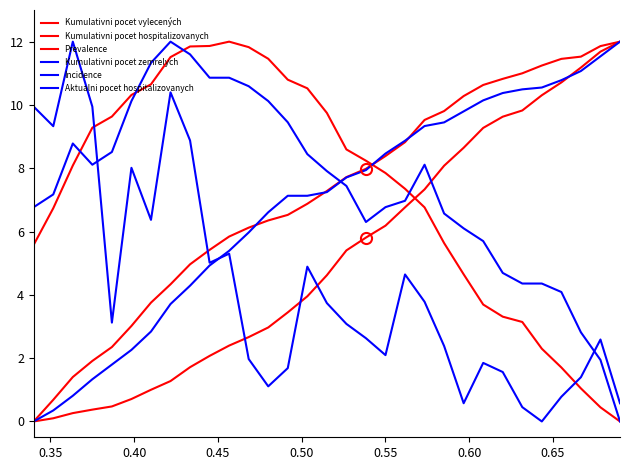

Does the chart display data point markers on the line(s)?

No